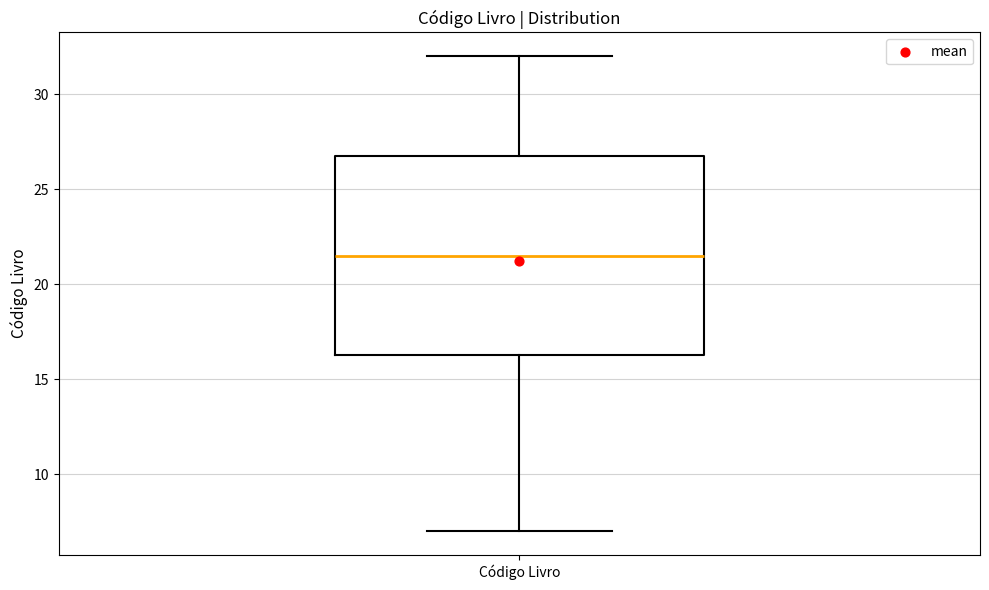

Transcribe this box plot: give where the median line is, the range the box spans, and where the two whiskers end, as read against the y-axis. The values are not printed on the chart, so give them approximately, as read against the axis.

median 21.5, box 16.5 to 27.0, whiskers 7.0 to 32.0